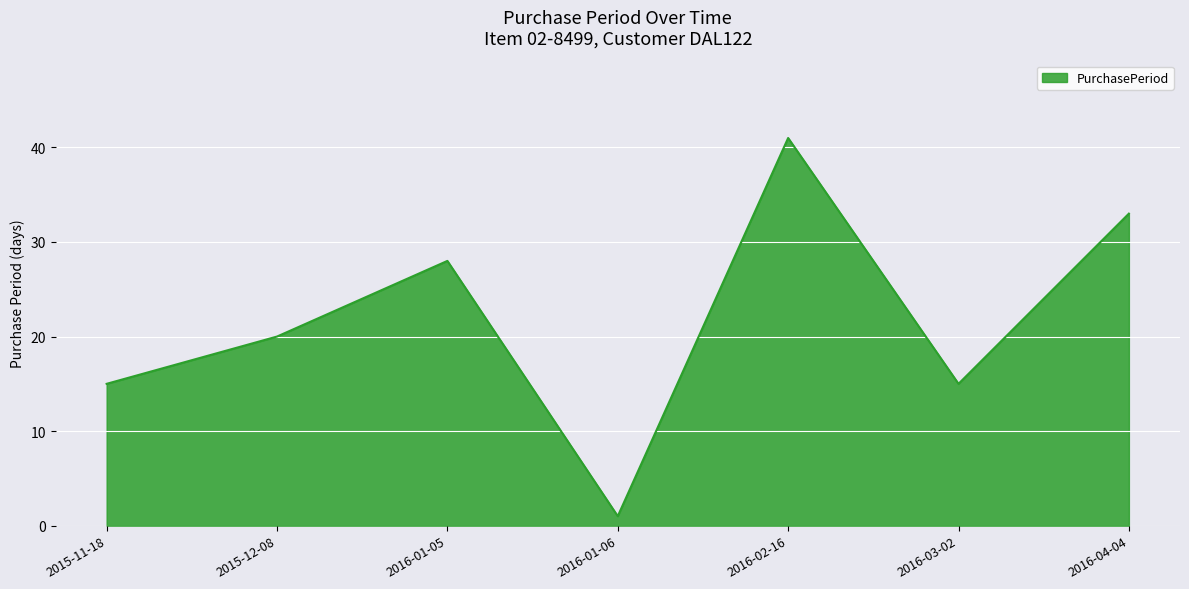

What is the difference between the maximum and minimum values?

40